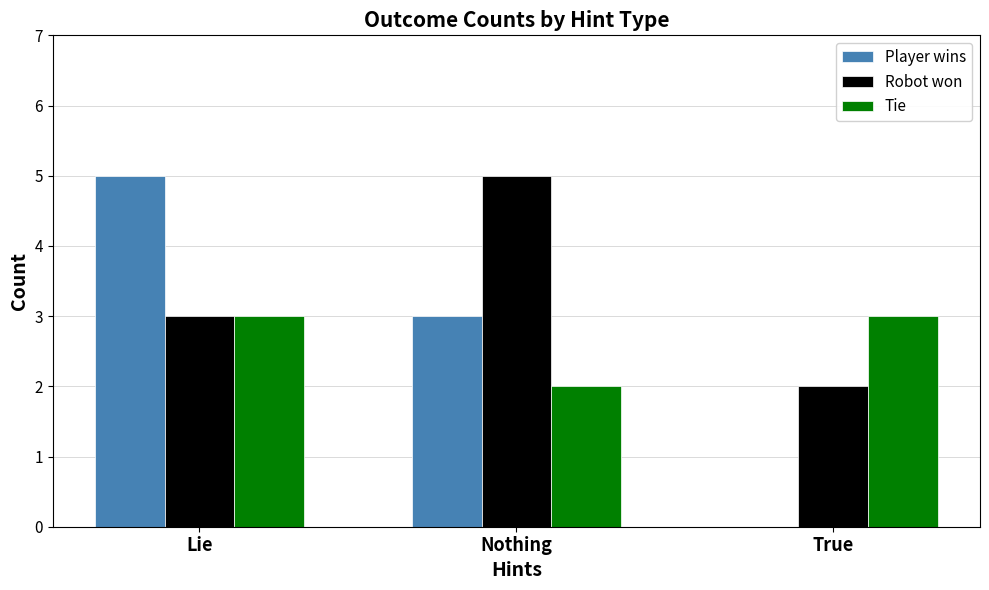

At which label is Robot won closest to 3?

Lie